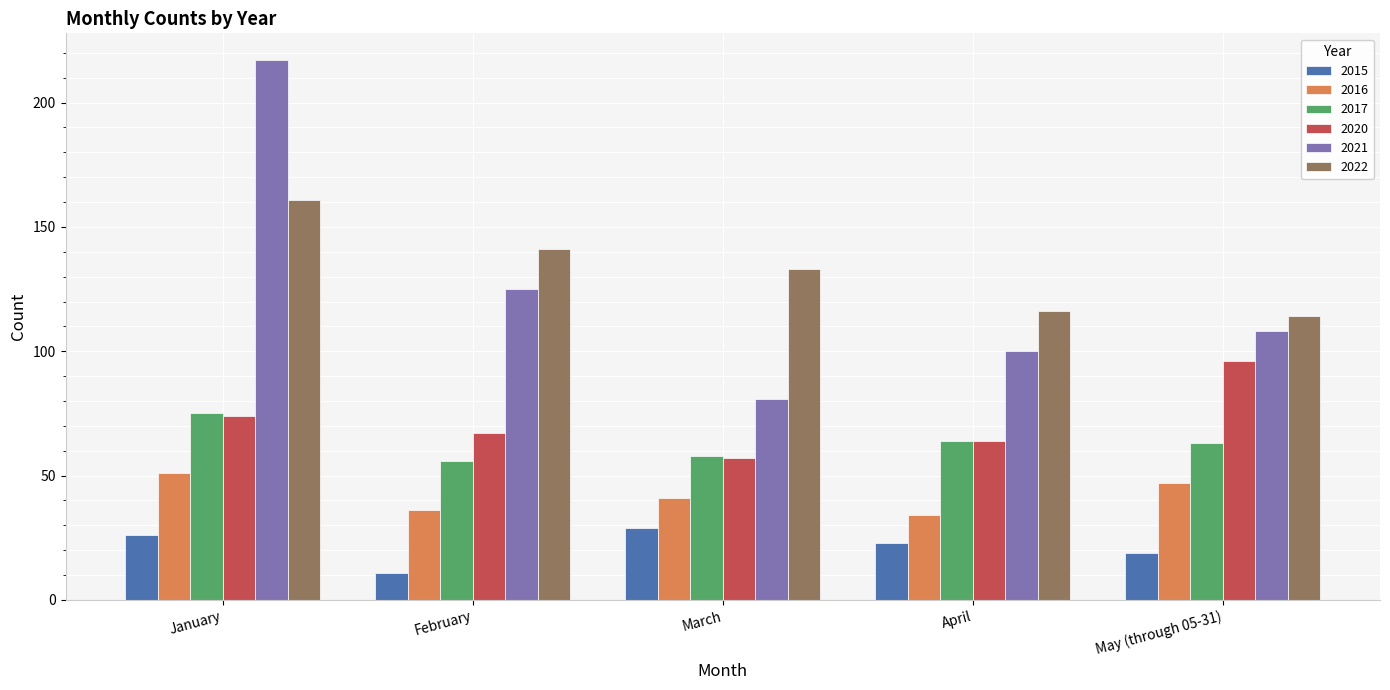

At which label does 2015 reach its minimum?

February